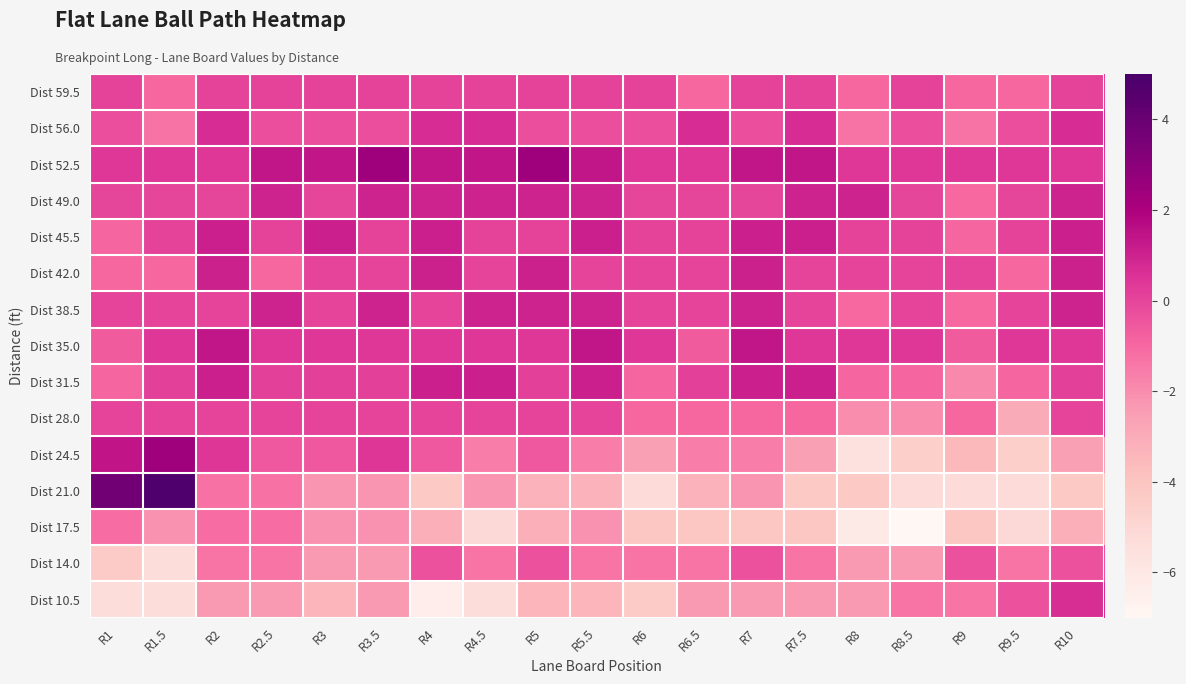

What is the spread (max minus min) of values at R8.5?

7.5